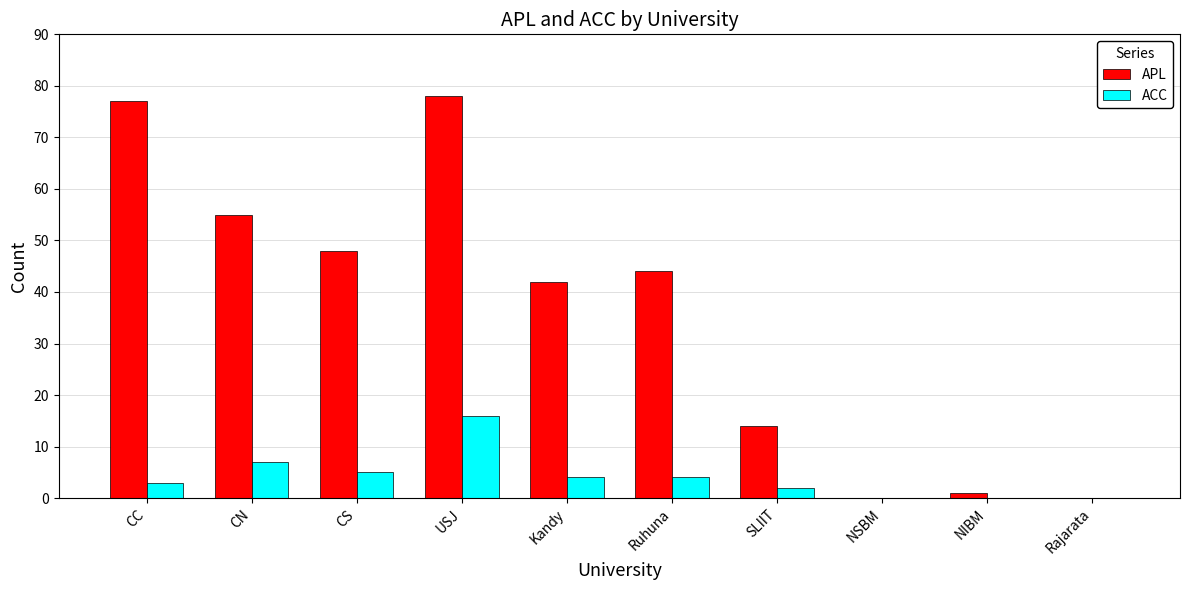

Count the number of data series in this chart.

2